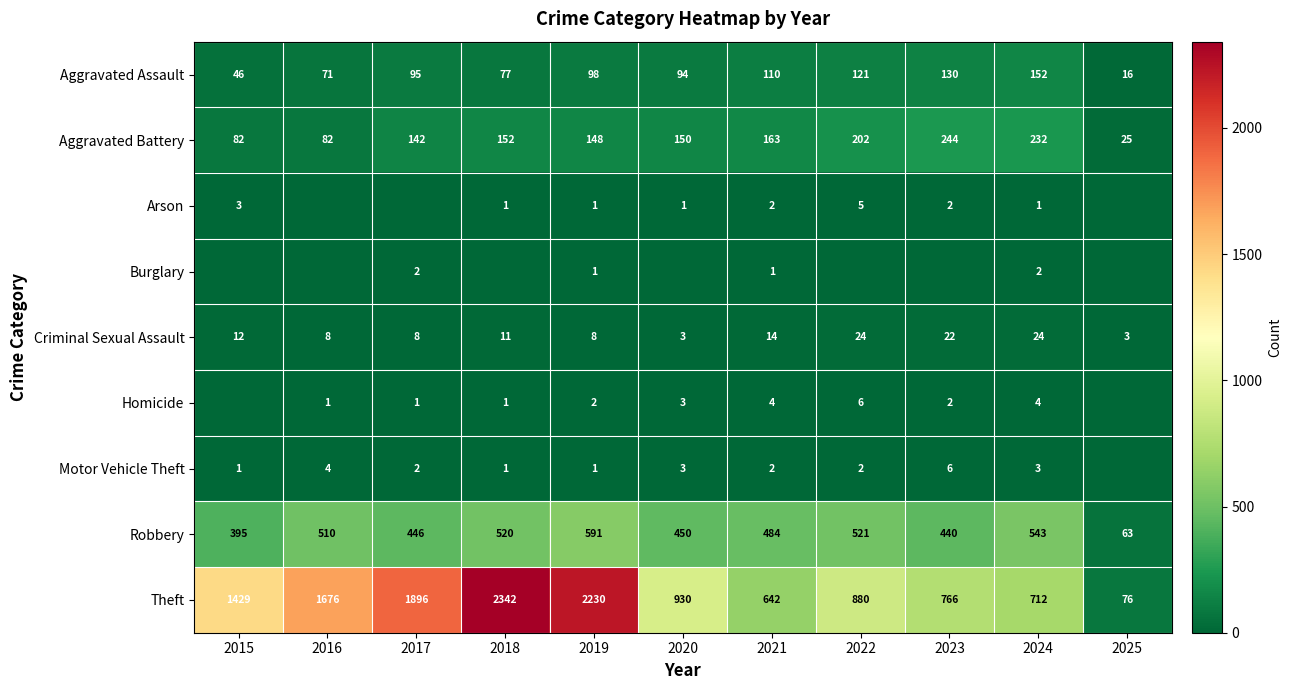

The value of Motor Vehicle Theft at 2020 is 3. True or false?

True